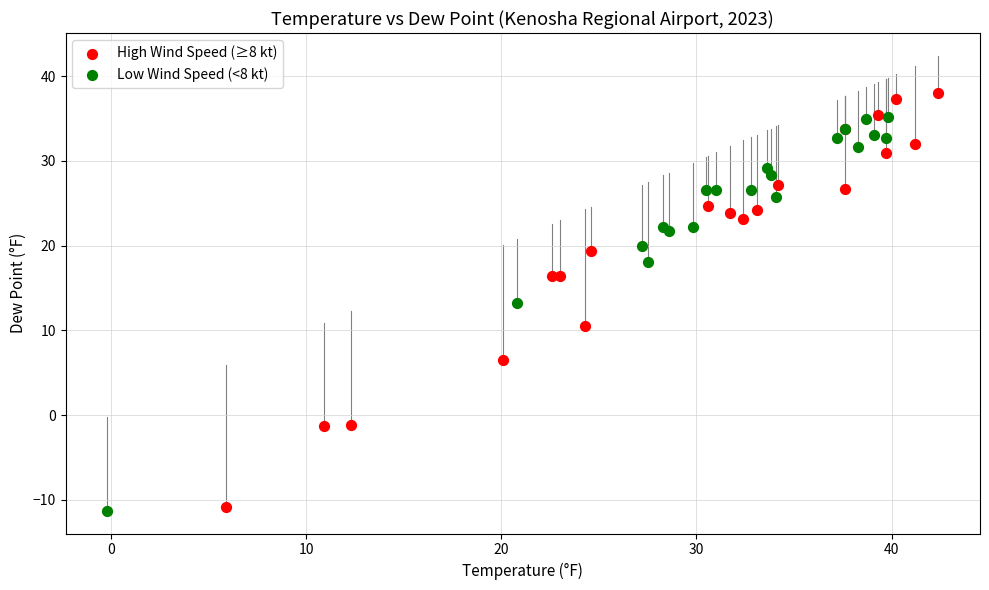

Which series contains the highest Y value?

High Wind Speed (≥8 kt)